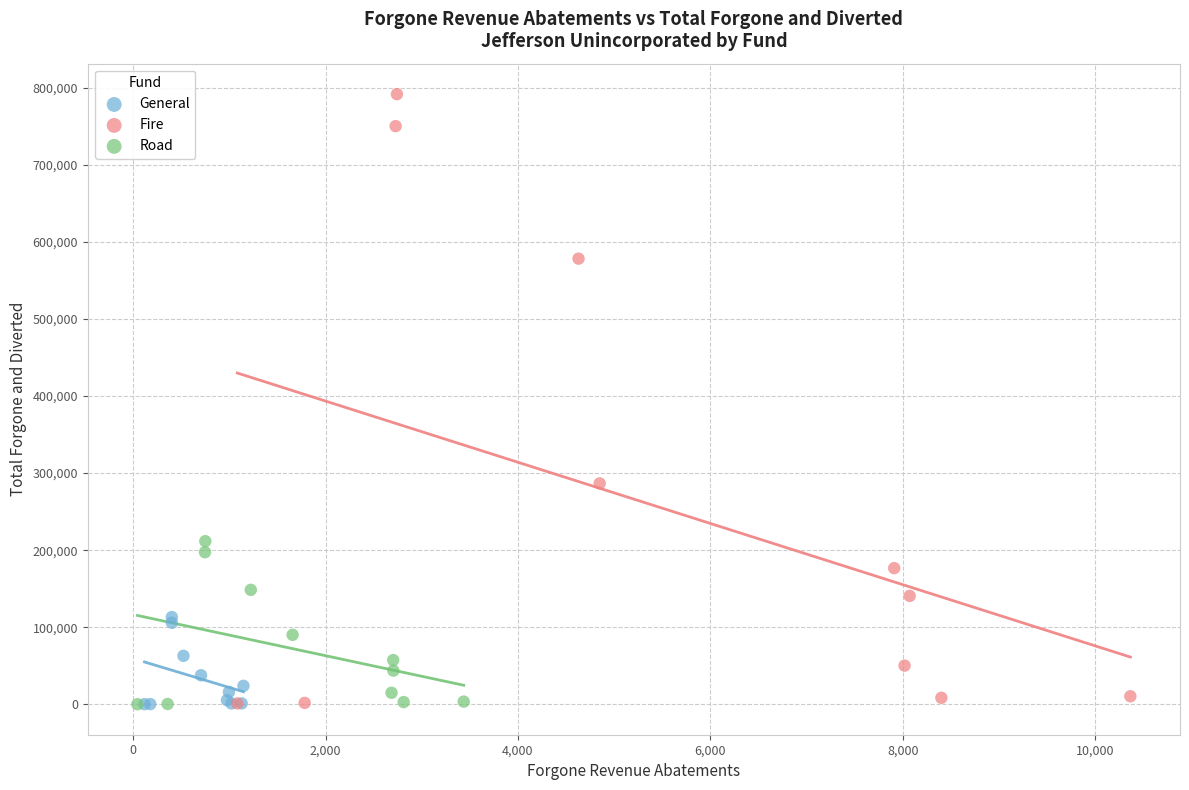

Which series has the widest spread of Y values?

Fire